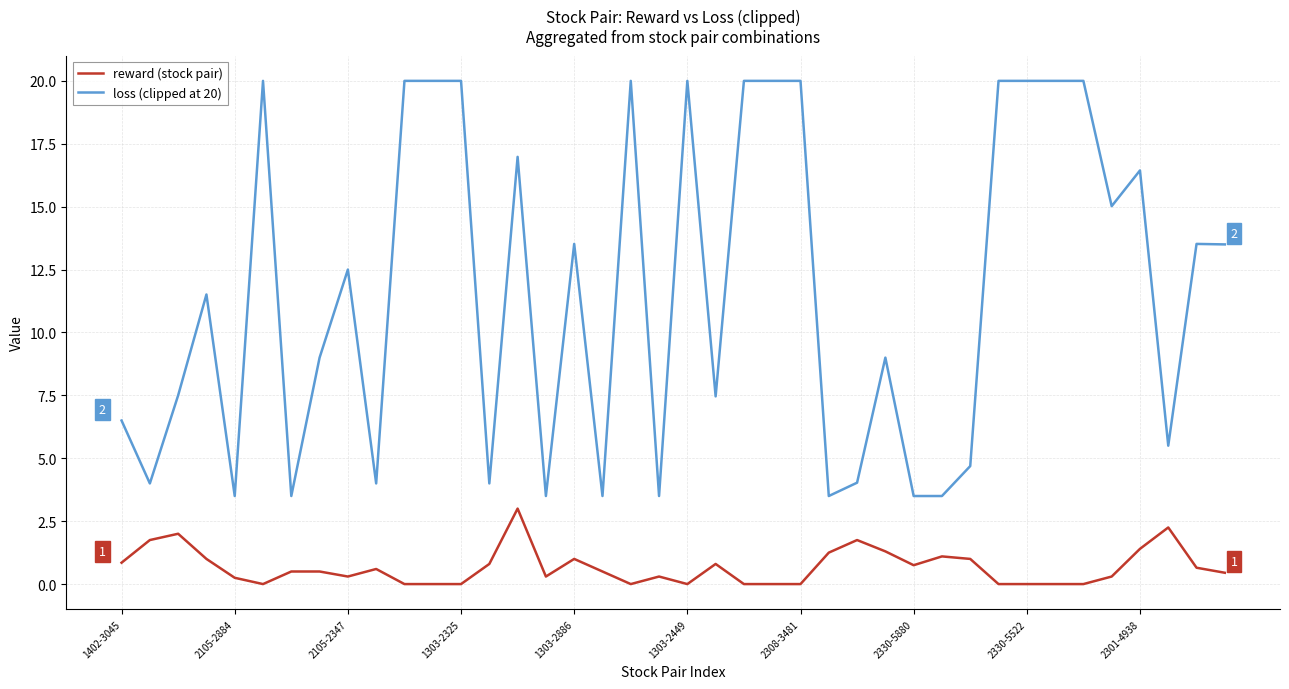

Which series has the largest total across all categories?

loss (clipped at 20)